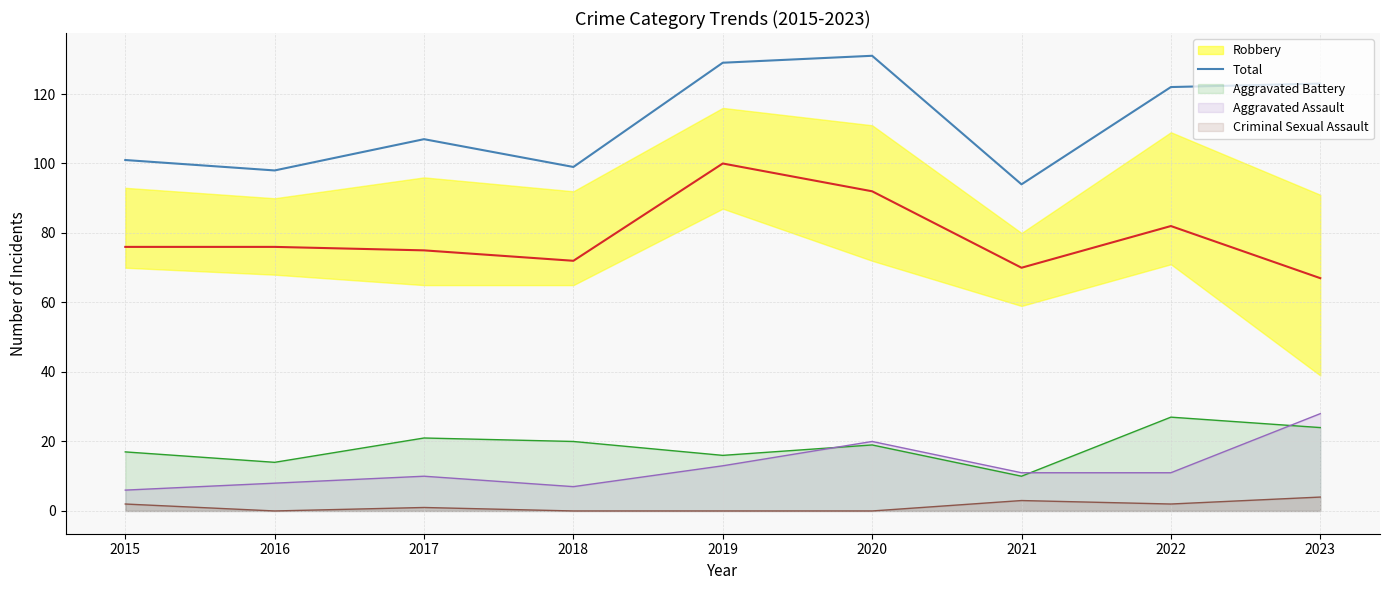

Reading left to right, list all the values displayed in this chart.

Robbery: 76	76	75	72	100	92	70	82	67
Total: 101	98	107	99	129	131	94	122	123
Aggravated Battery: 17	14	21	20	16	19	10	27	24
Aggravated Assault: 6	8	10	7	13	20	11	11	28
Criminal Sexual Assault: 2	0	1	0	0	0	3	2	4